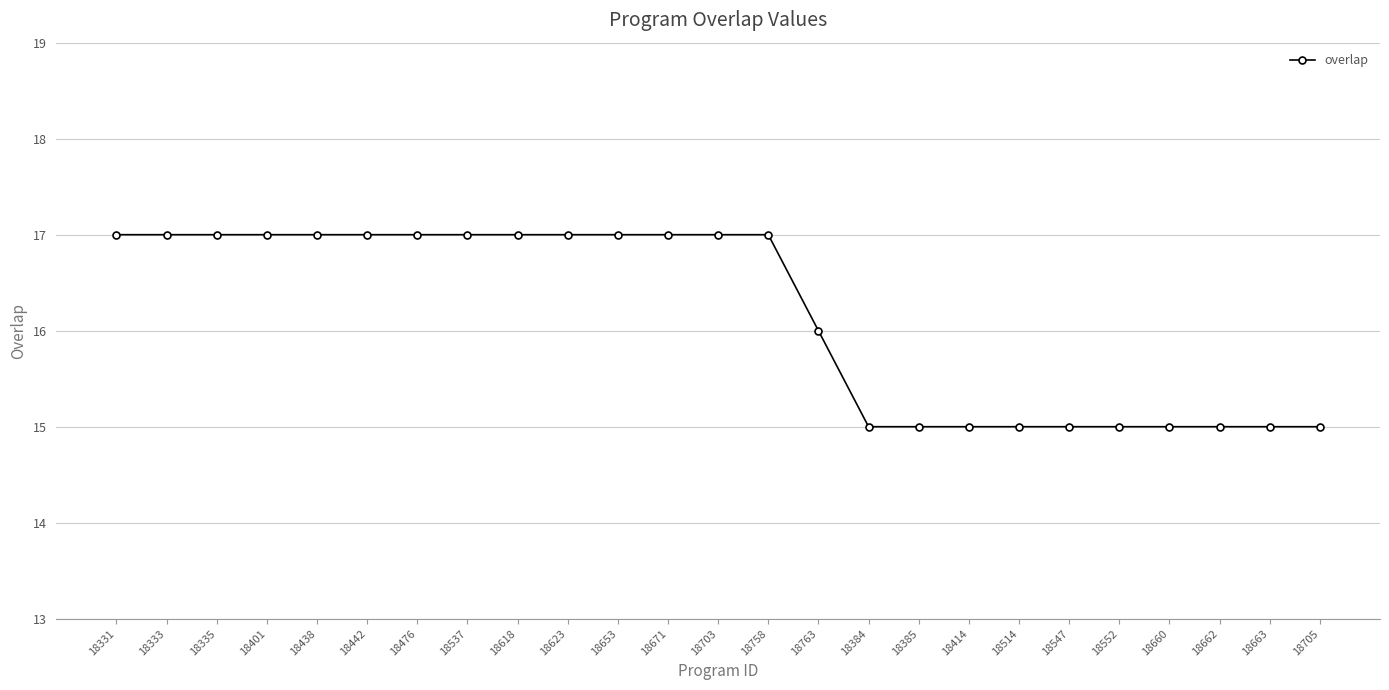

What is the value of the 16th point from the left?

15